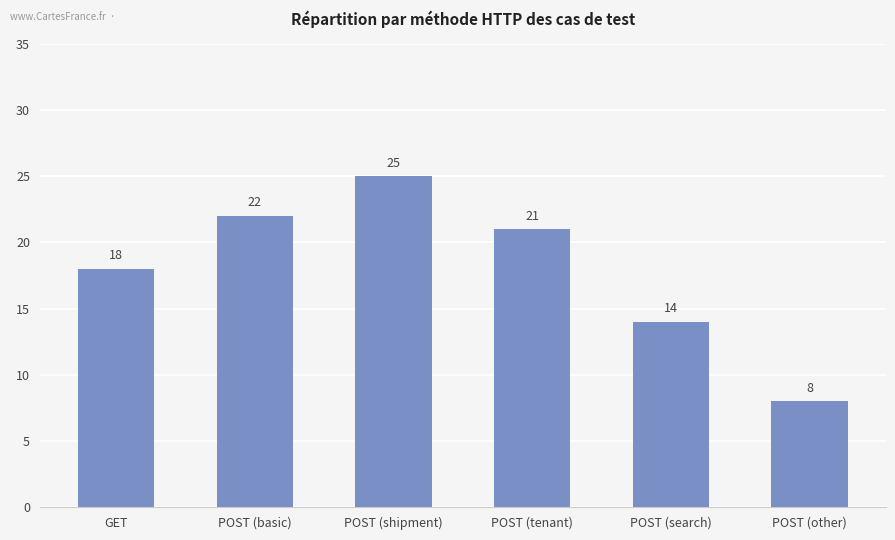

Read the value at POST (basic), to the nearest 10.

20